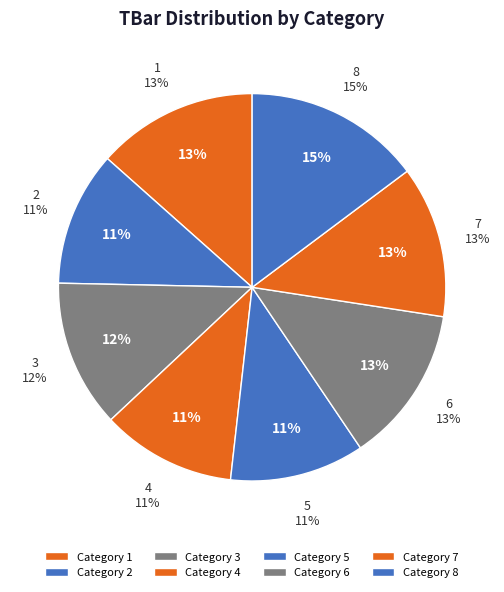

Count the number of slices in the pie.

8